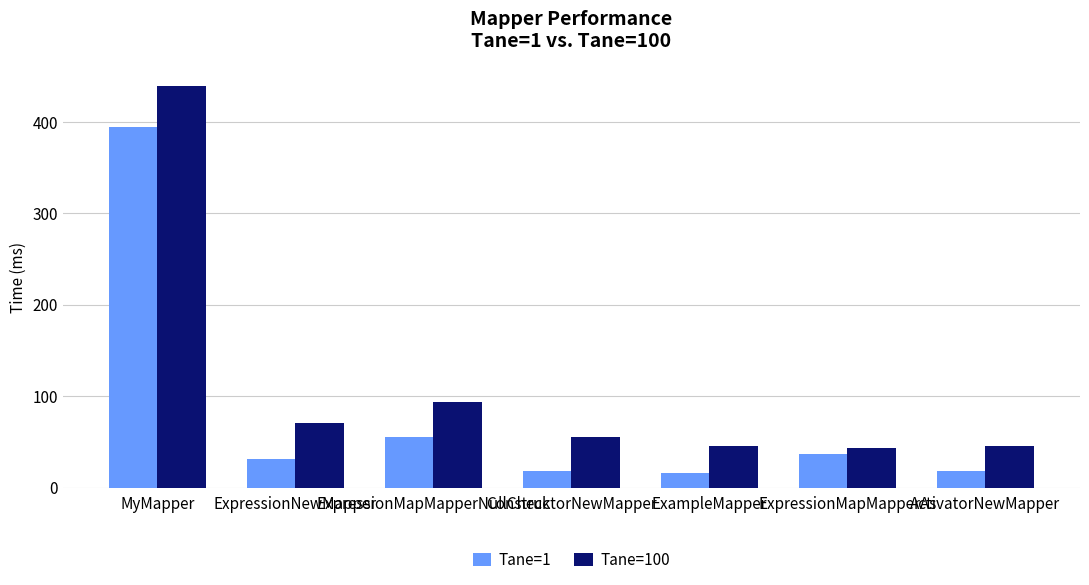

Rank the series by their average value, from highest to lowest.

Tane=100, Tane=1